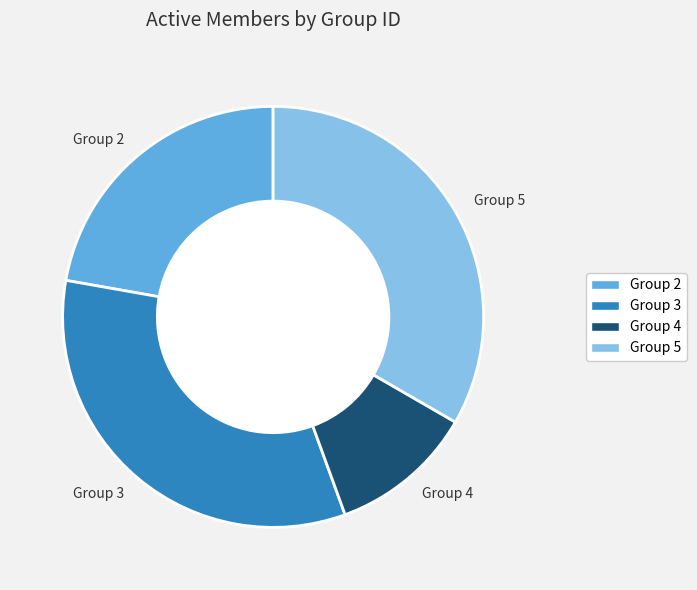

True or false: Group 4 accounts for 11% of the total.

True